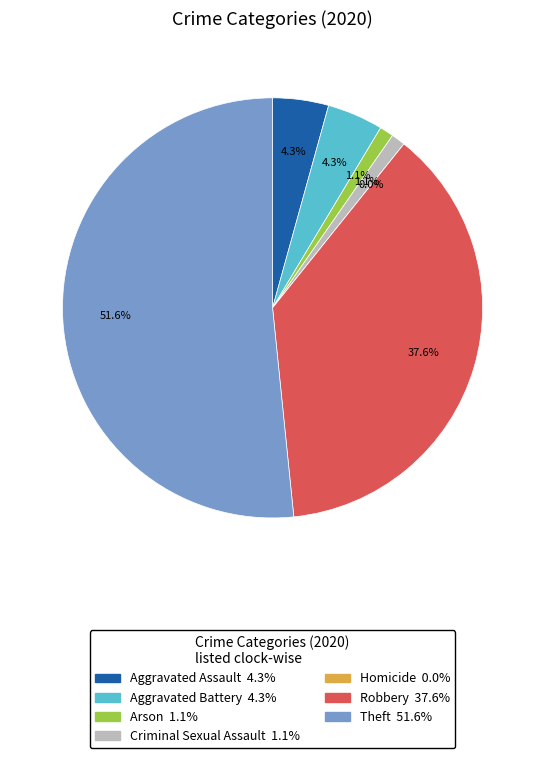

To the nearest percent, what is the combined percentage of Arson and Criminal Sexual Assault?

2%